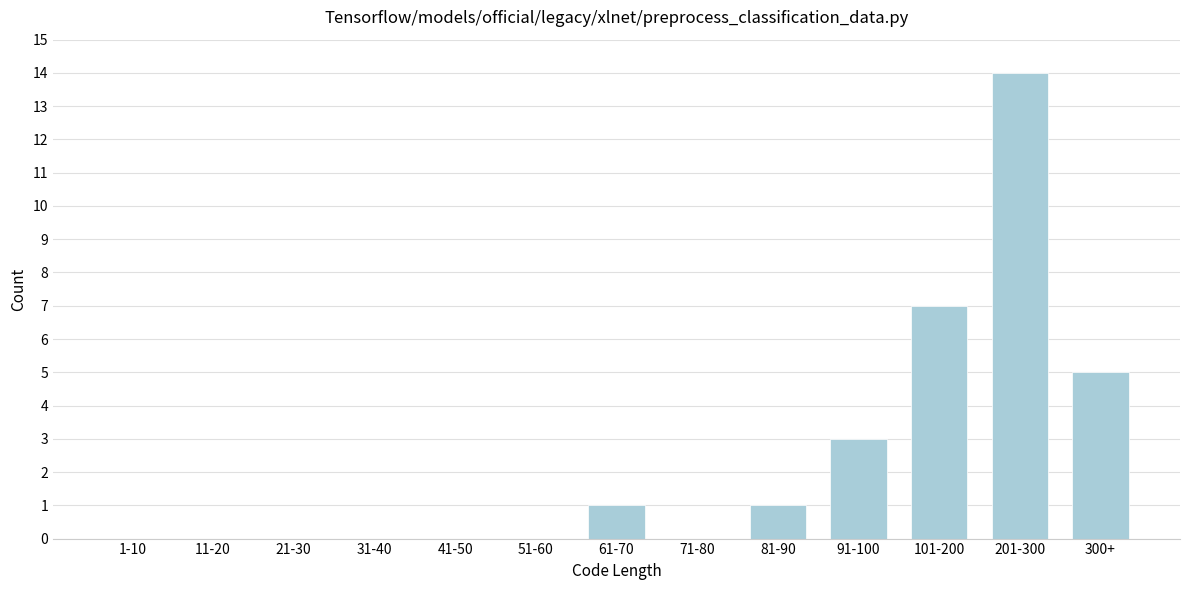

Reading right to left, what are all the values shown in this chart?

300+=5	201-300=14	101-200=7	91-100=3	81-90=1	71-80=0	61-70=1	51-60=0	41-50=0	31-40=0	21-30=0	11-20=0	1-10=0